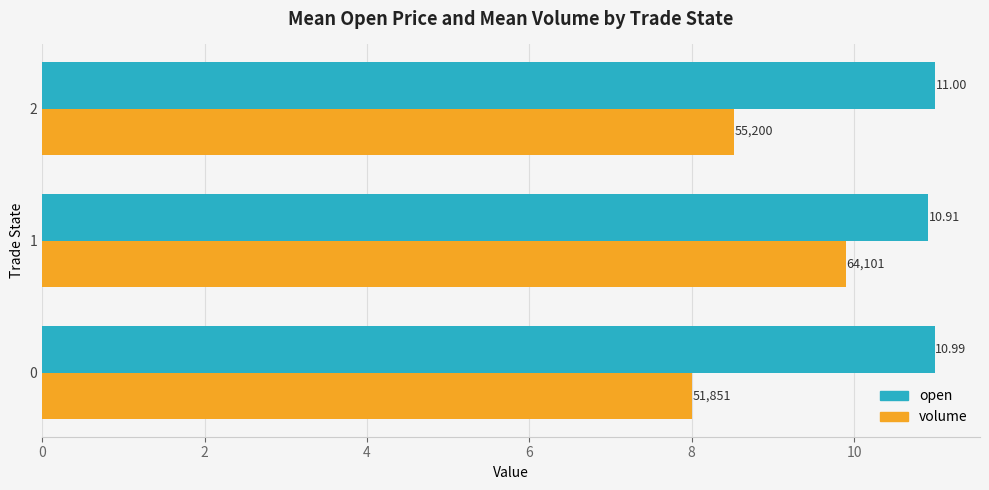

How many data points does each series have?

3